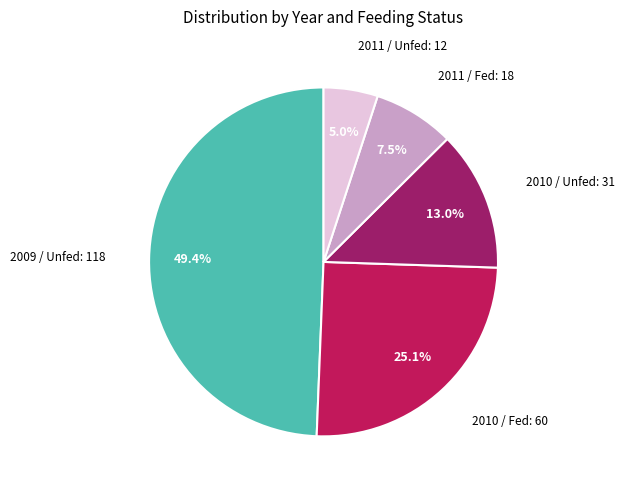

Is there any slice that represents more than half of the pie?

No